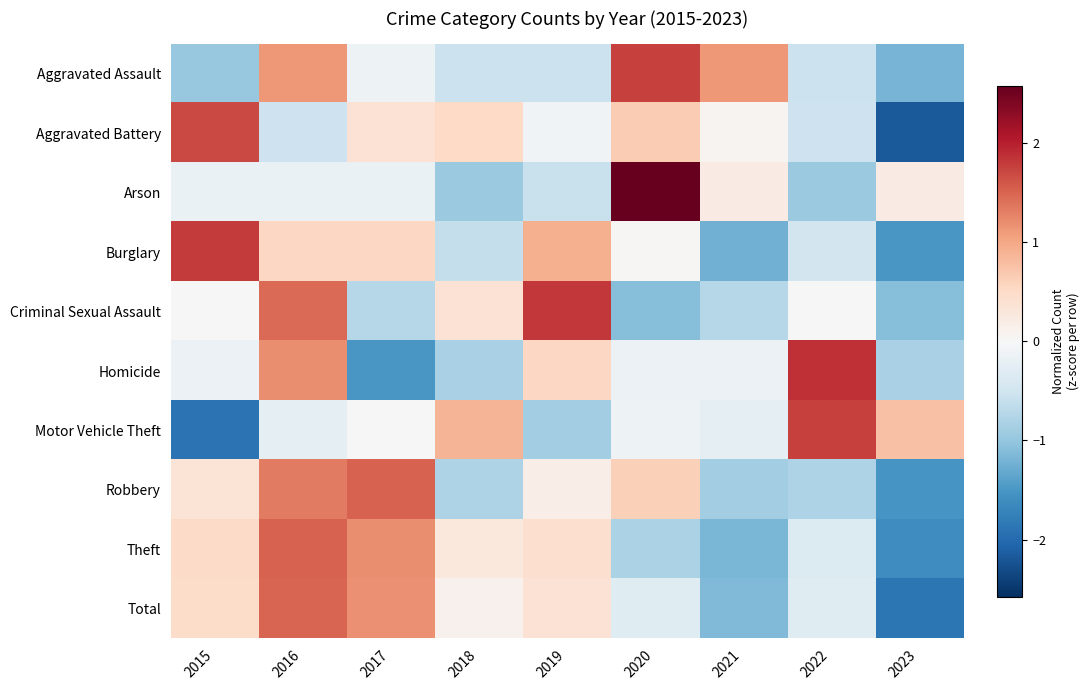

Which category has the highest value across all series?

2020